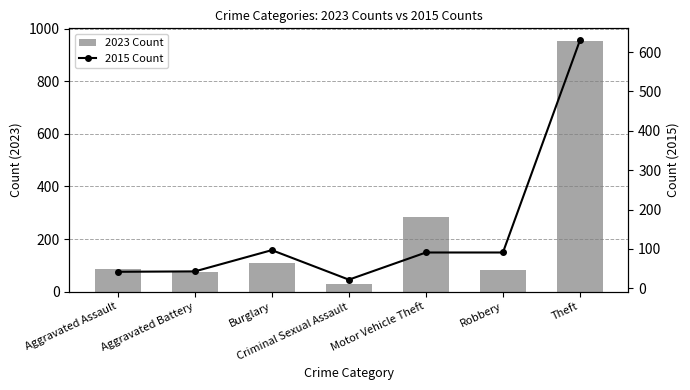

What is the spread (max minus min) of values at Motor Vehicle Theft?

191